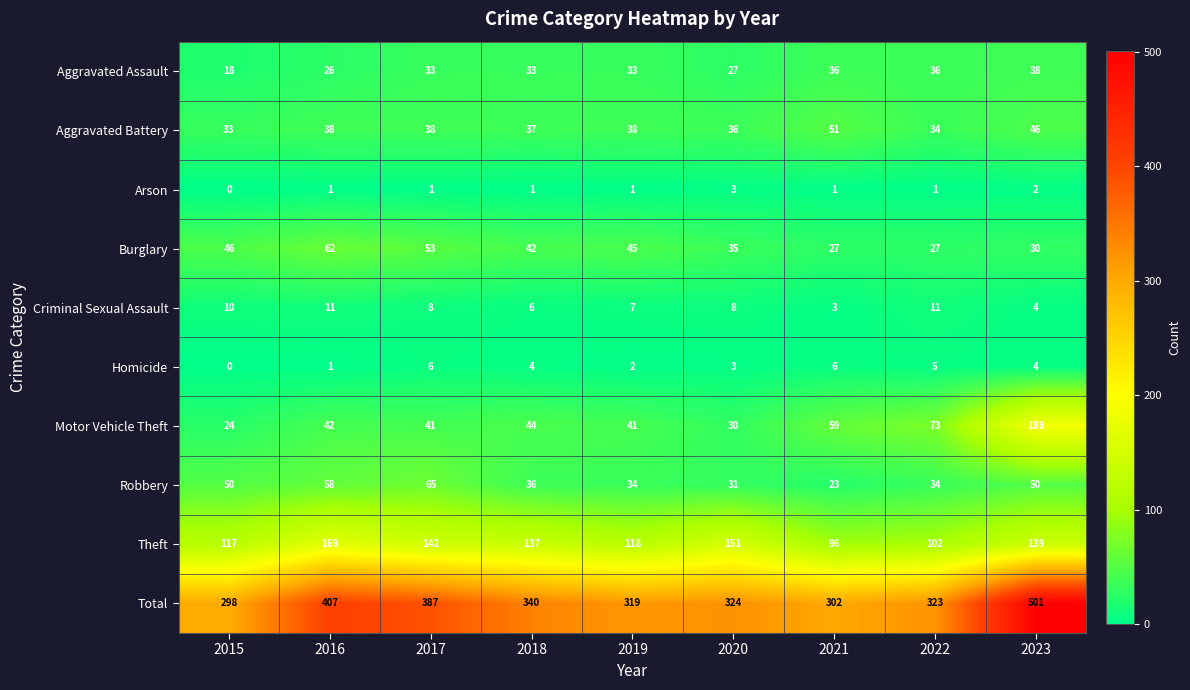

Rank the series at 2019 from lowest to highest value.

Arson, Homicide, Criminal Sexual Assault, Aggravated Assault, Robbery, Aggravated Battery, Motor Vehicle Theft, Burglary, Theft, Total